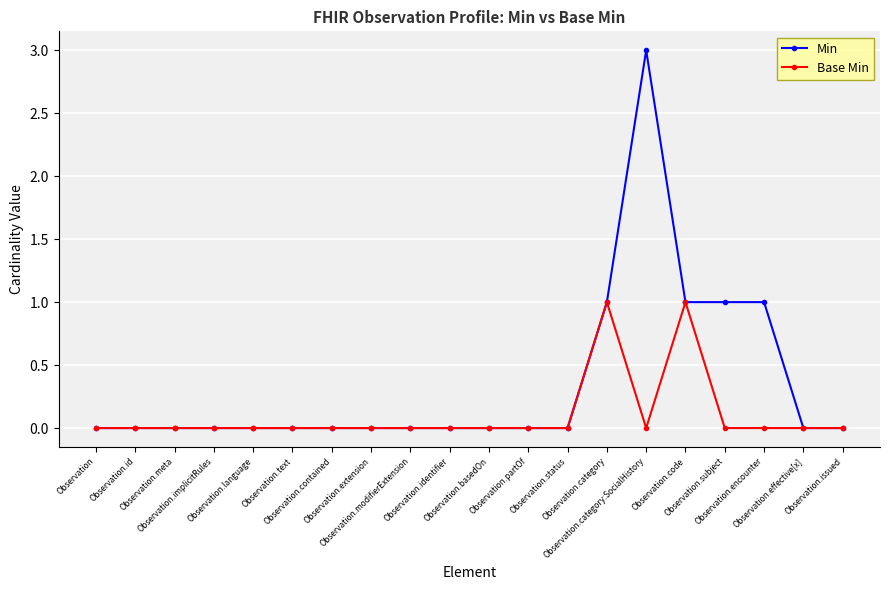

Reading left to right, transcribe all the data shown in this chart.

Min: 0	0	0	0	0	0	0	0	0	0	0	0	0	1	3	1	1	1	0	0
Base Min: 0	0	0	0	0	0	0	0	0	0	0	0	0	1	0	1	0	0	0	0